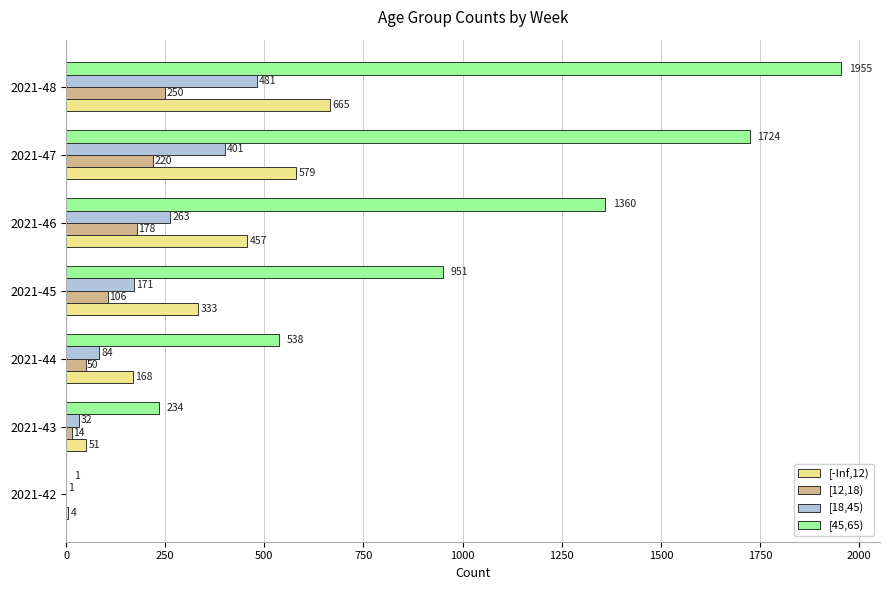

What value does the [18,45) series have at 2021-47?

401